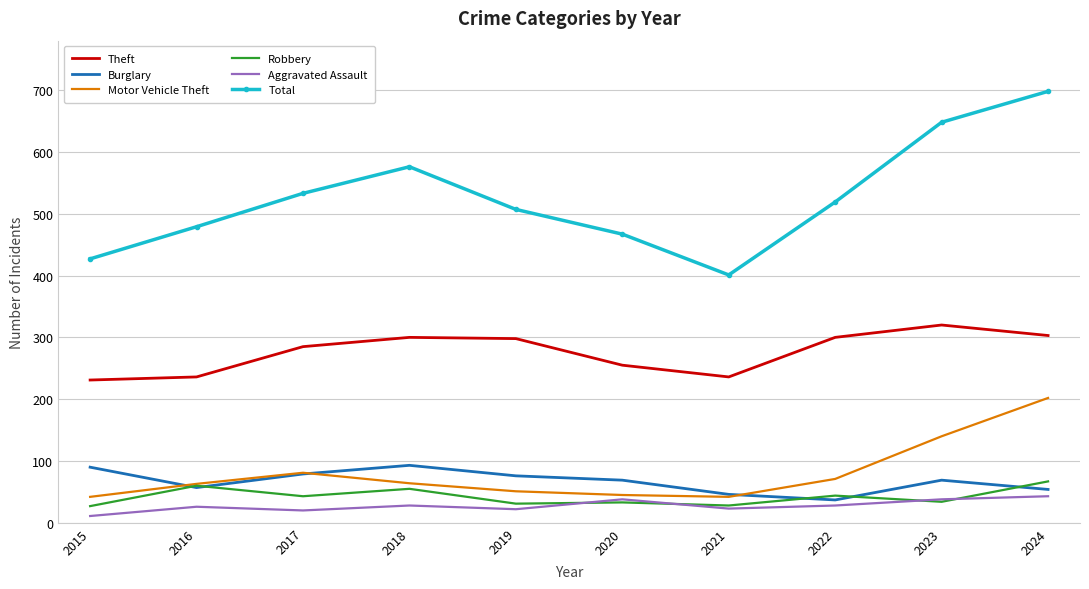

At which label does Robbery first exceed 43?

2016